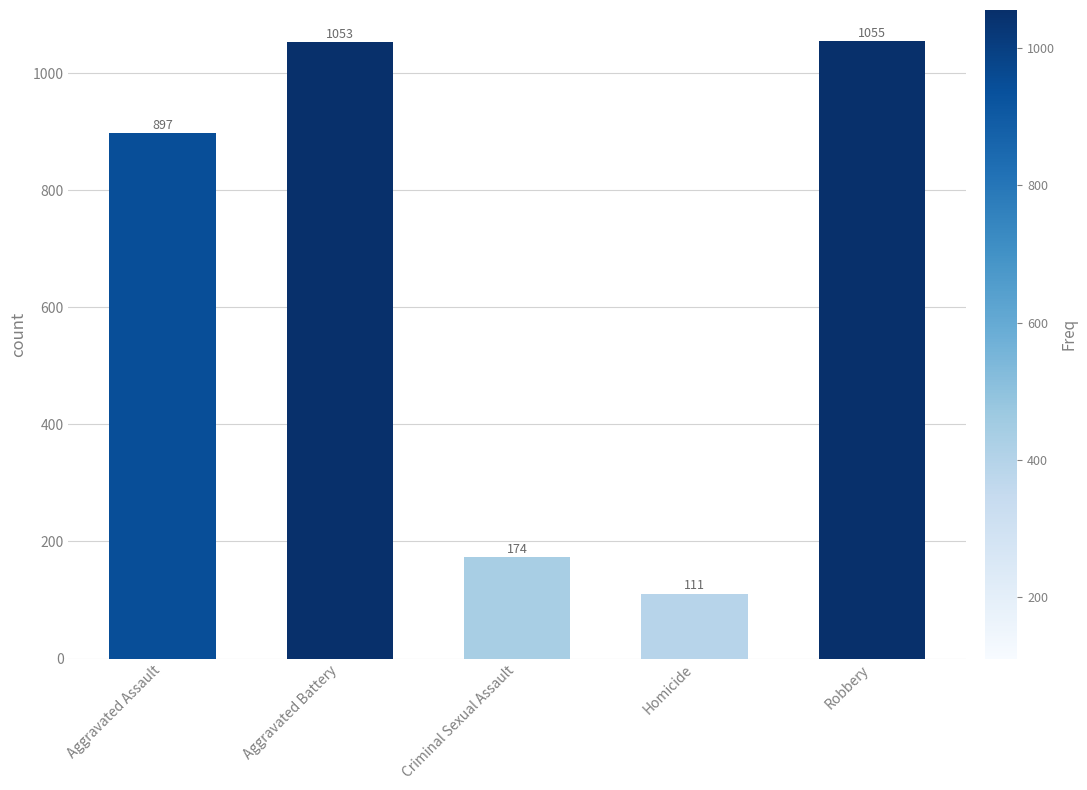

List the labels in order of value, smallest first.

Homicide, Criminal Sexual Assault, Aggravated Assault, Aggravated Battery, Robbery